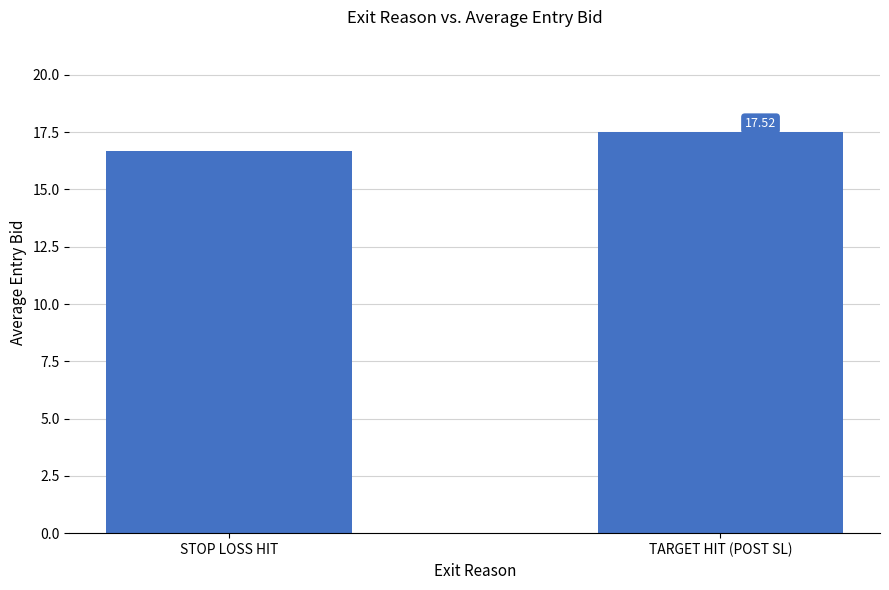

Reading left to right, transcribe all the data shown in this chart.

STOP LOSS HIT=16.7	TARGET HIT (POST SL)=17.5